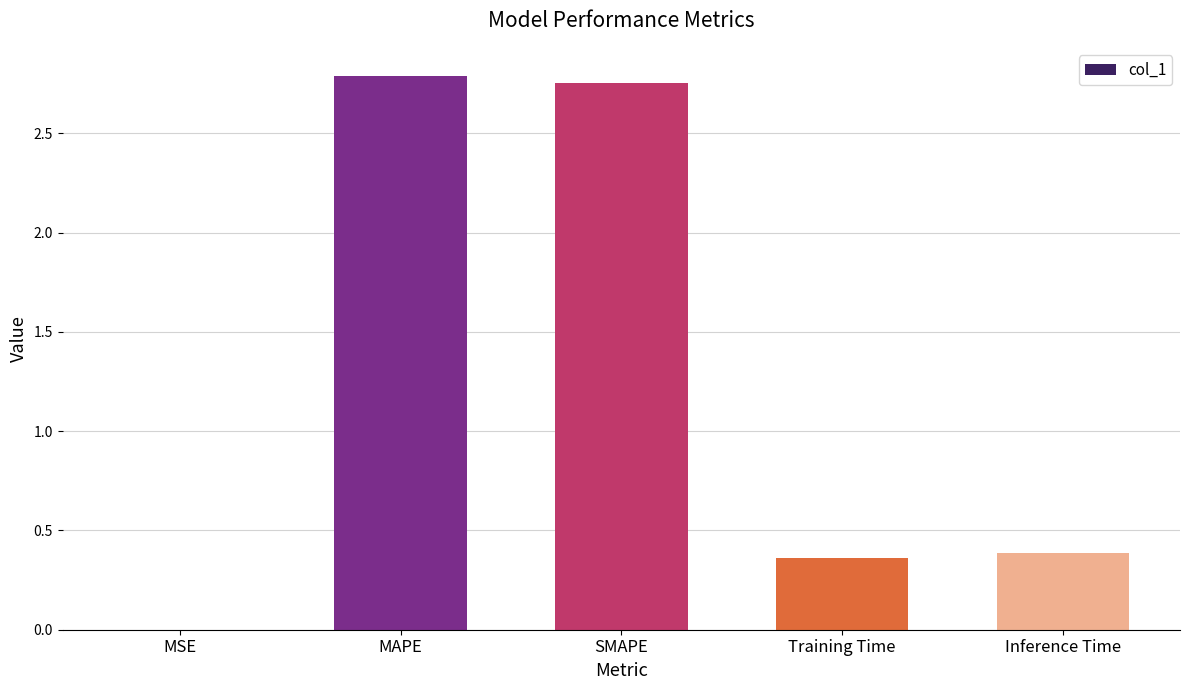

Which has a higher value, Inference Time or SMAPE?

SMAPE